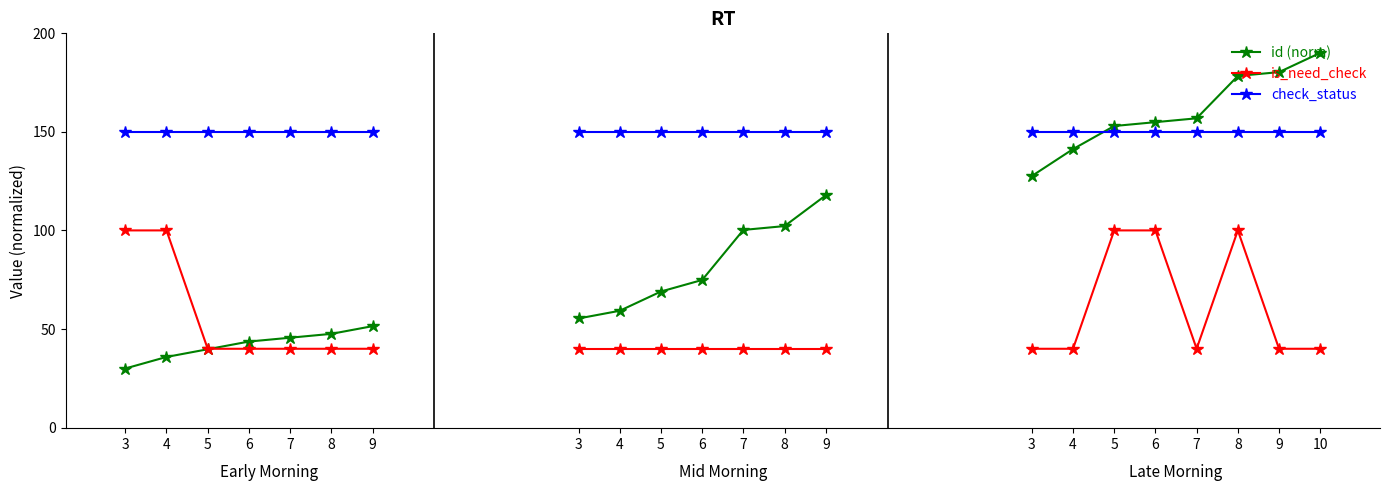

At which label does id (norm) first exceed 43?

6